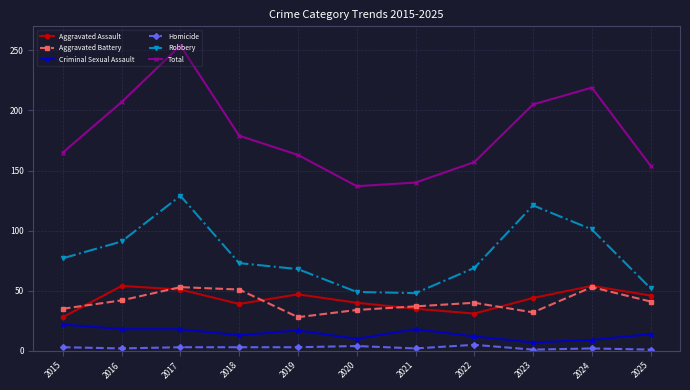

What is the maximum value shown in the chart?

254